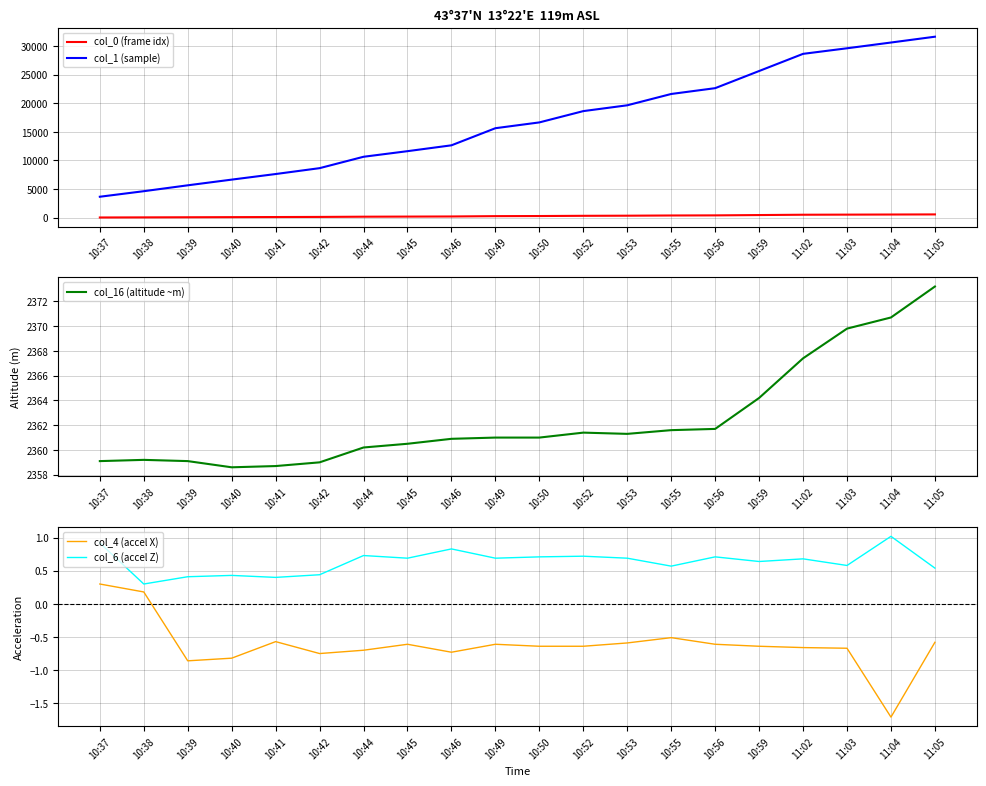

How many interior local valleys does the col_6 (accel Z) series have?

7